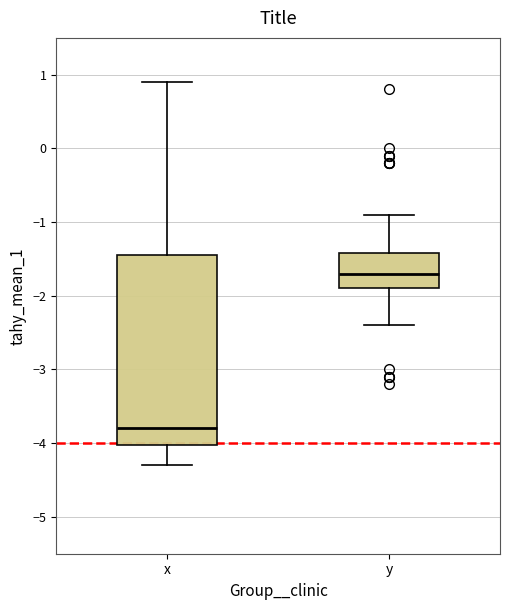

Where is the lower edge of the box for x on the y-axis? The values are not printed on the chart, so give them approximately, as read against the axis.

-4.0